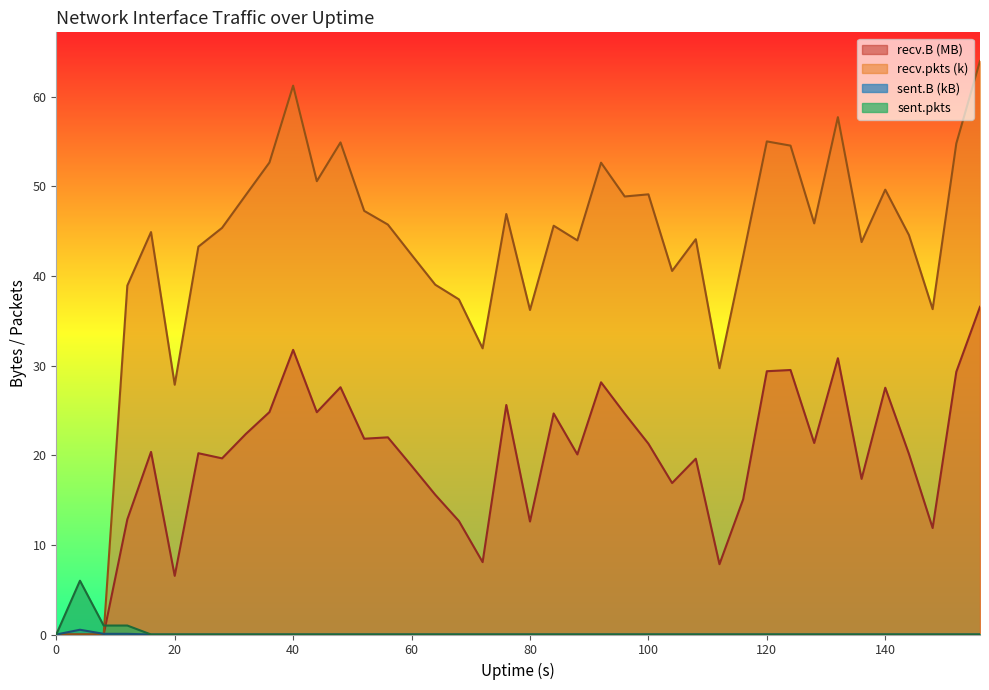

What are all the series names shown in the legend?

sent.B, recv.B, recv.pkts, sent.pkts